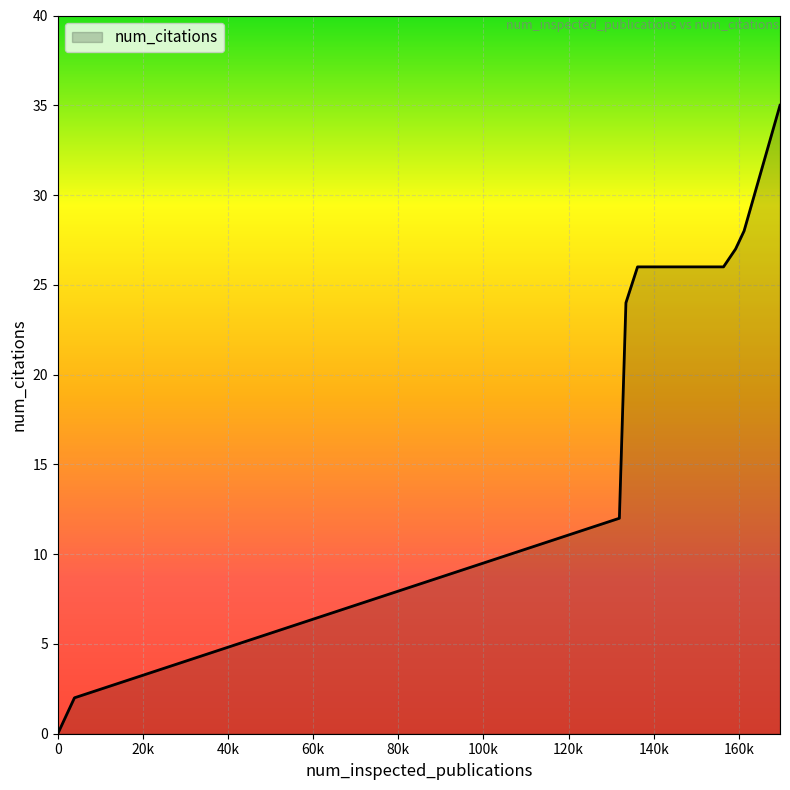

What is the greatest value displayed?

35